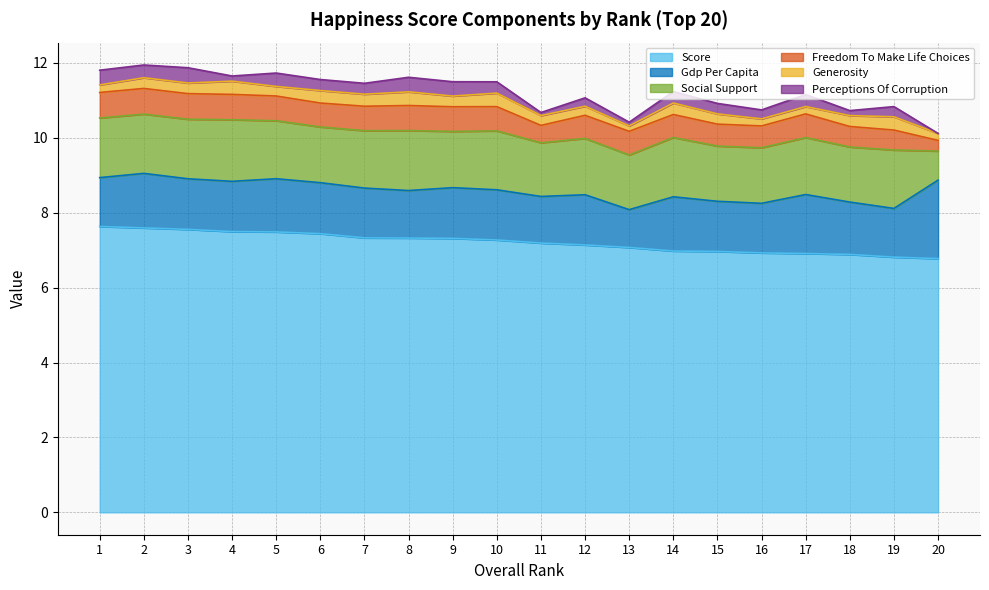

Between 10 and 18, which is larger?

10